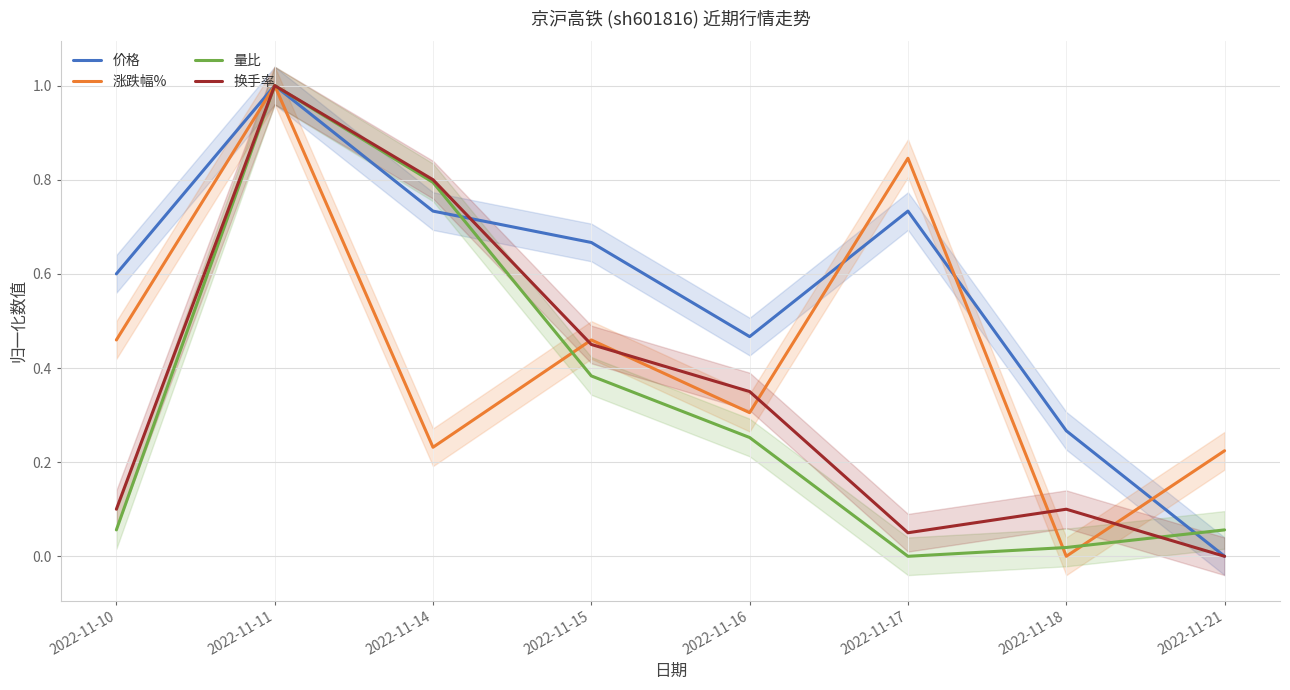

List the series in order of their peak value, highest first.

价格, 涨跌幅%, 量比, 换手率